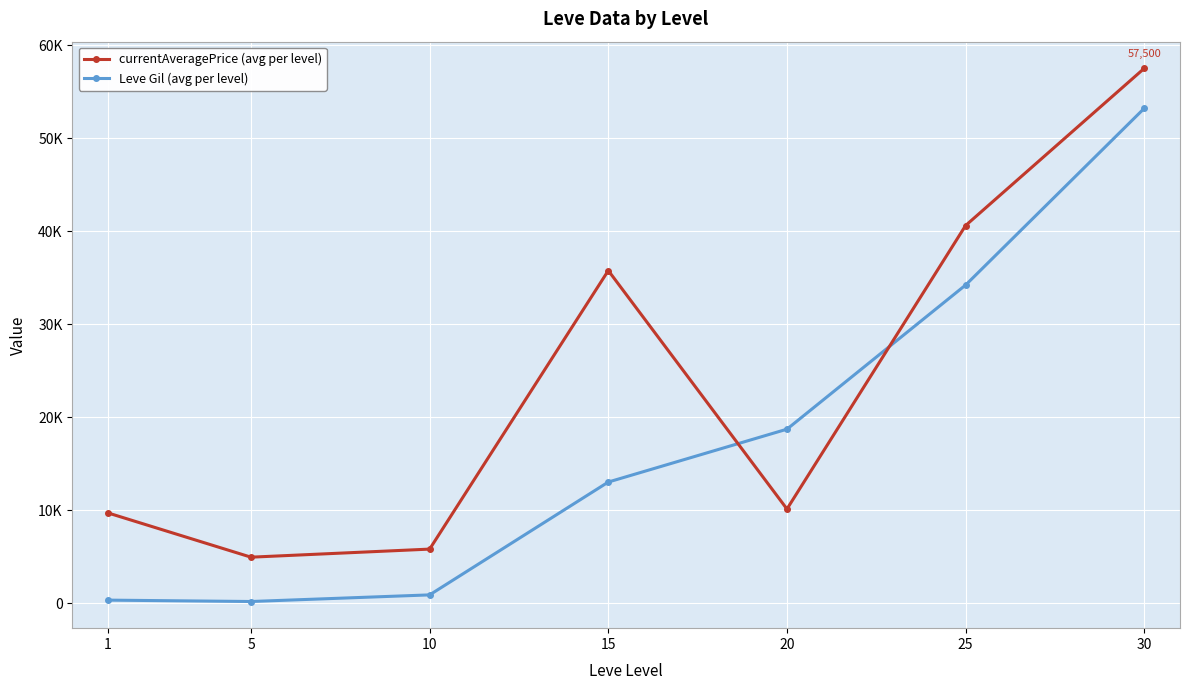

List the series in order of their peak value, highest first.

currentAveragePrice (avg per level), Leve Gil (avg per level)